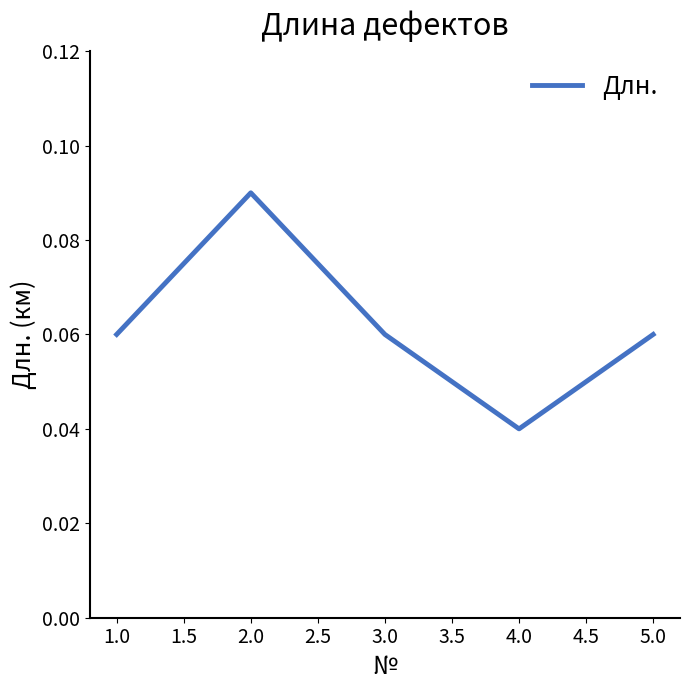

Which category has the lowest value across all series?

4.0